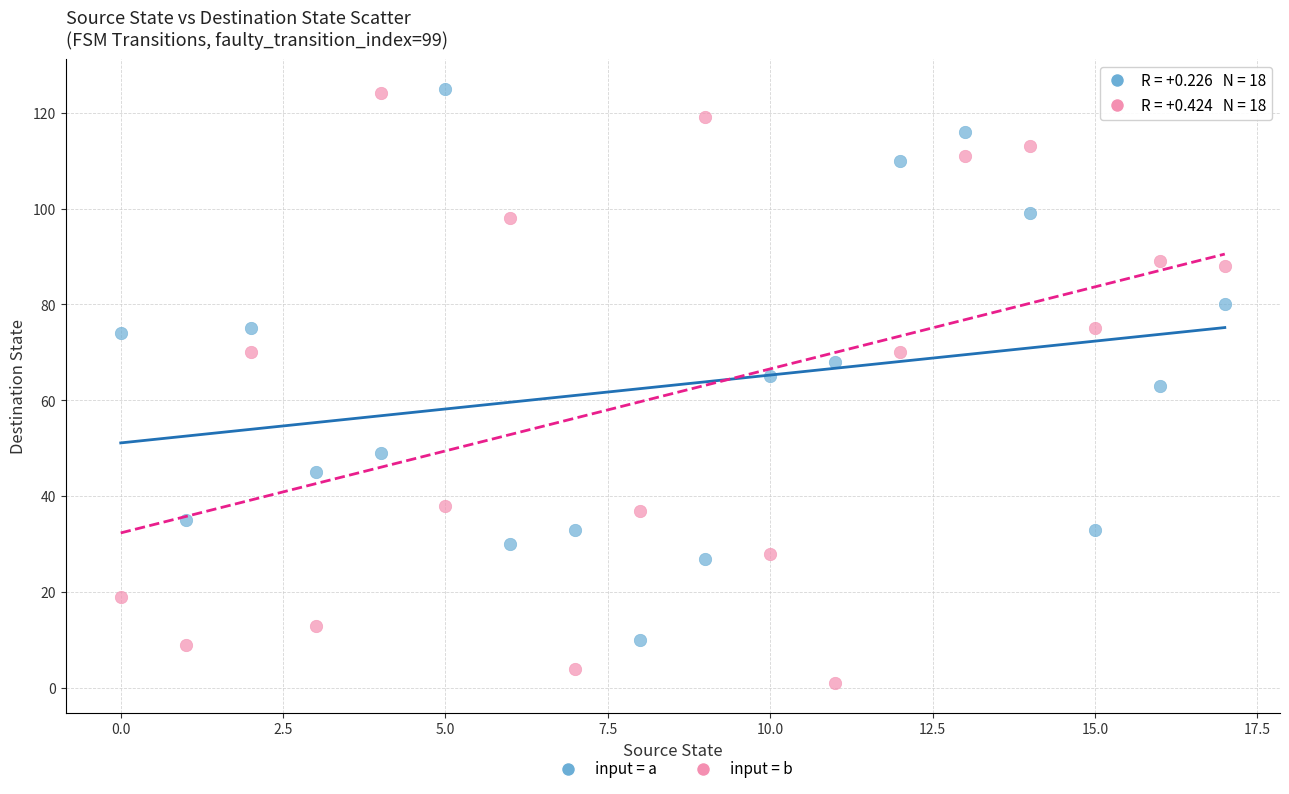

Across all data points, what is the range of Y values (max minus min)?

124